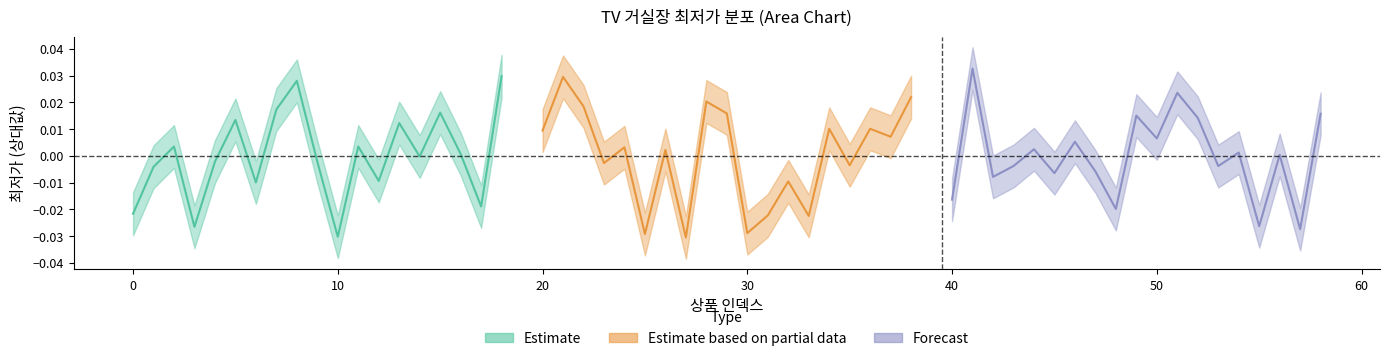

What are all the series names shown in the legend?

Estimate, Estimate based on partial data, Forecast